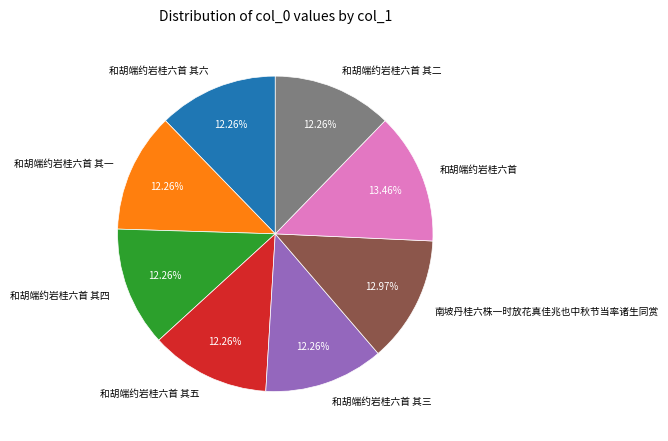

How many slices are in this pie chart?

8